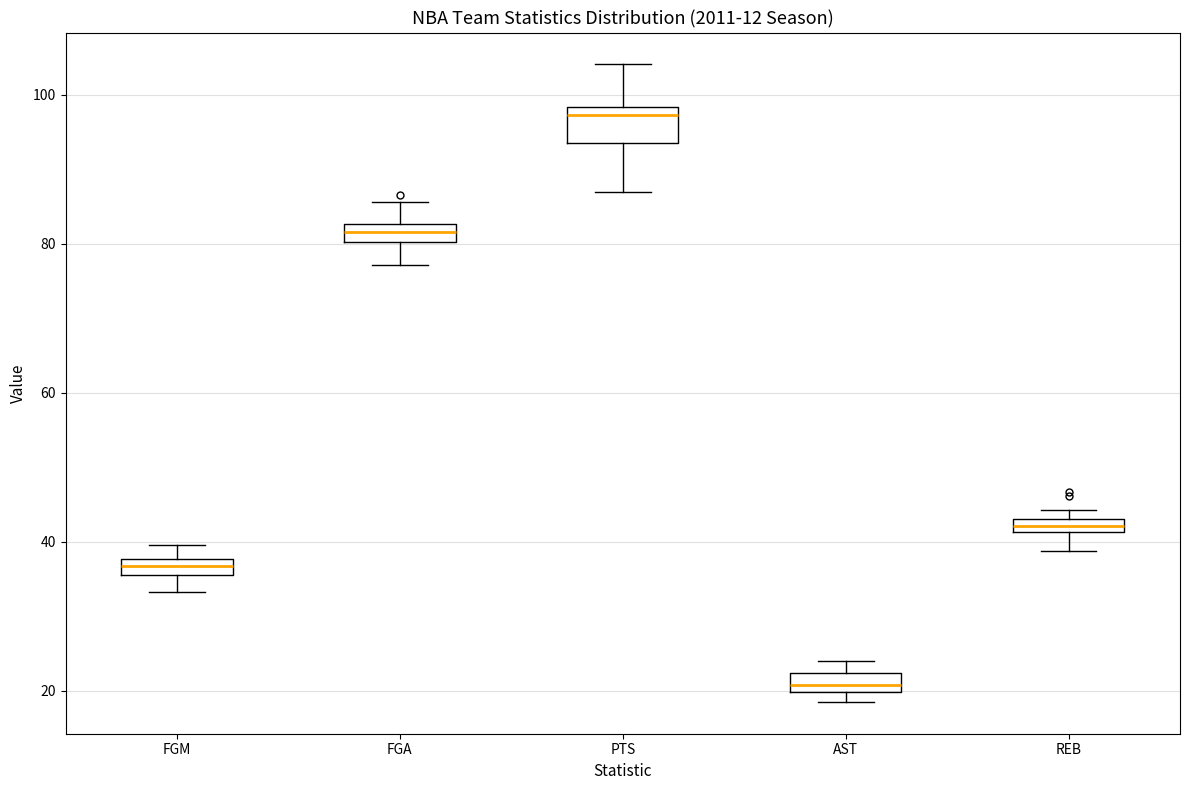

Which box's median line is the highest?

PTS